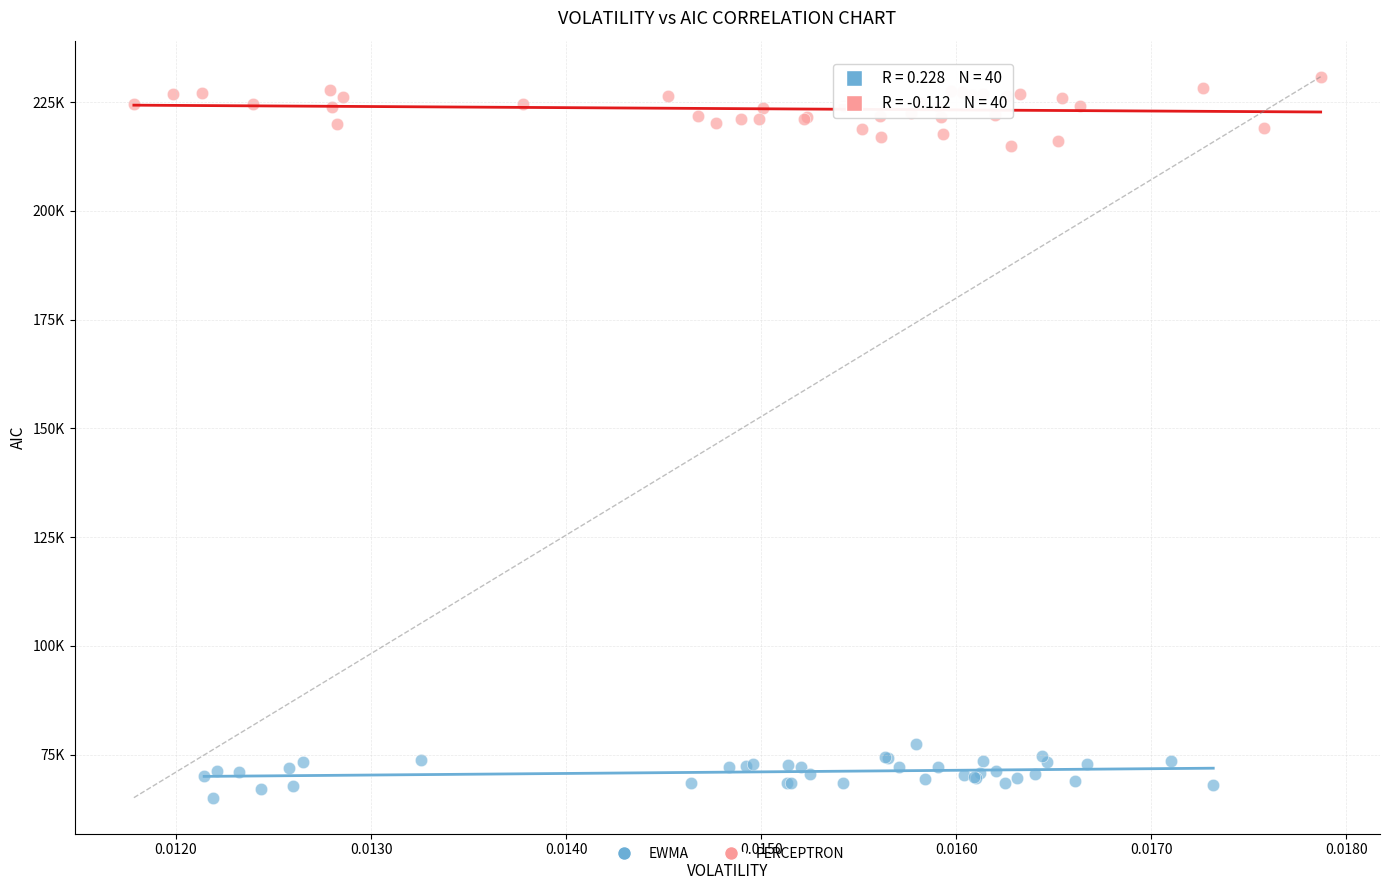

Which series reaches the minimum Y coordinate?

EWMA